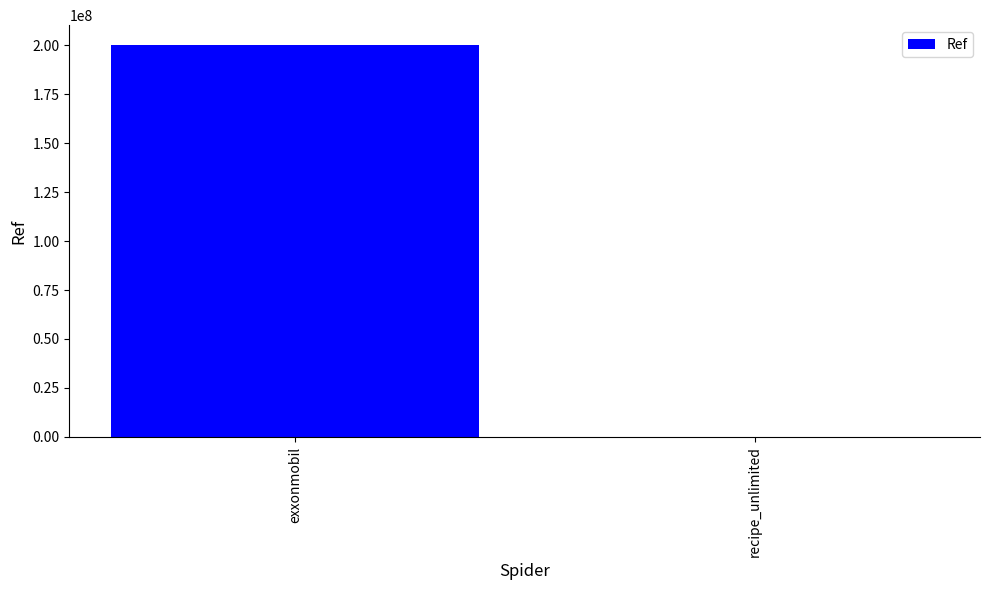

Which label corresponds to the largest value in the chart?

exxonmobil